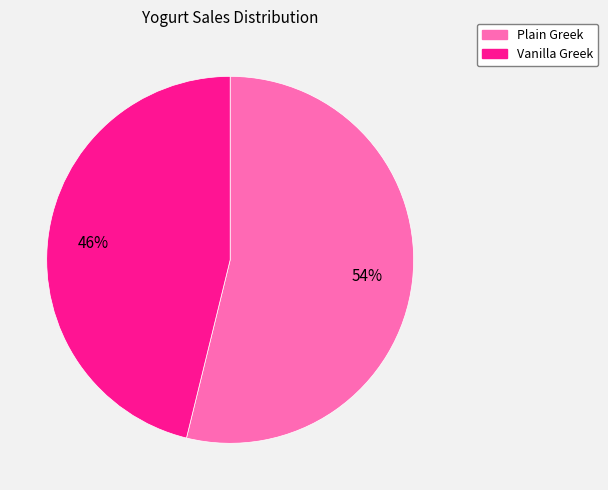

What percentage is the Vanilla Greek slice, to the nearest percent?

46%